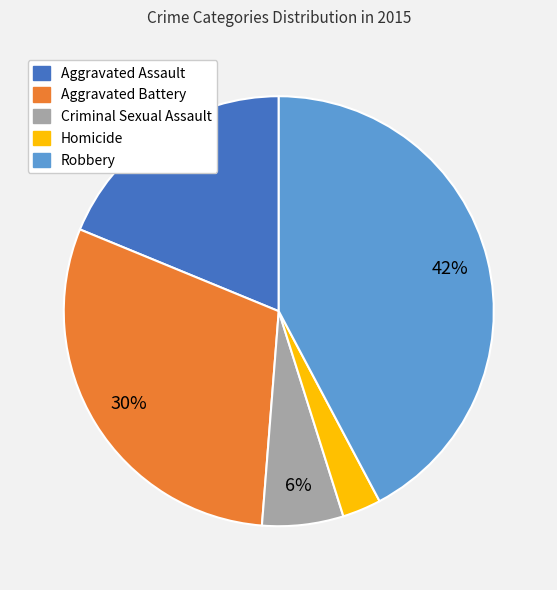

Is Homicide the majority of the pie?

No